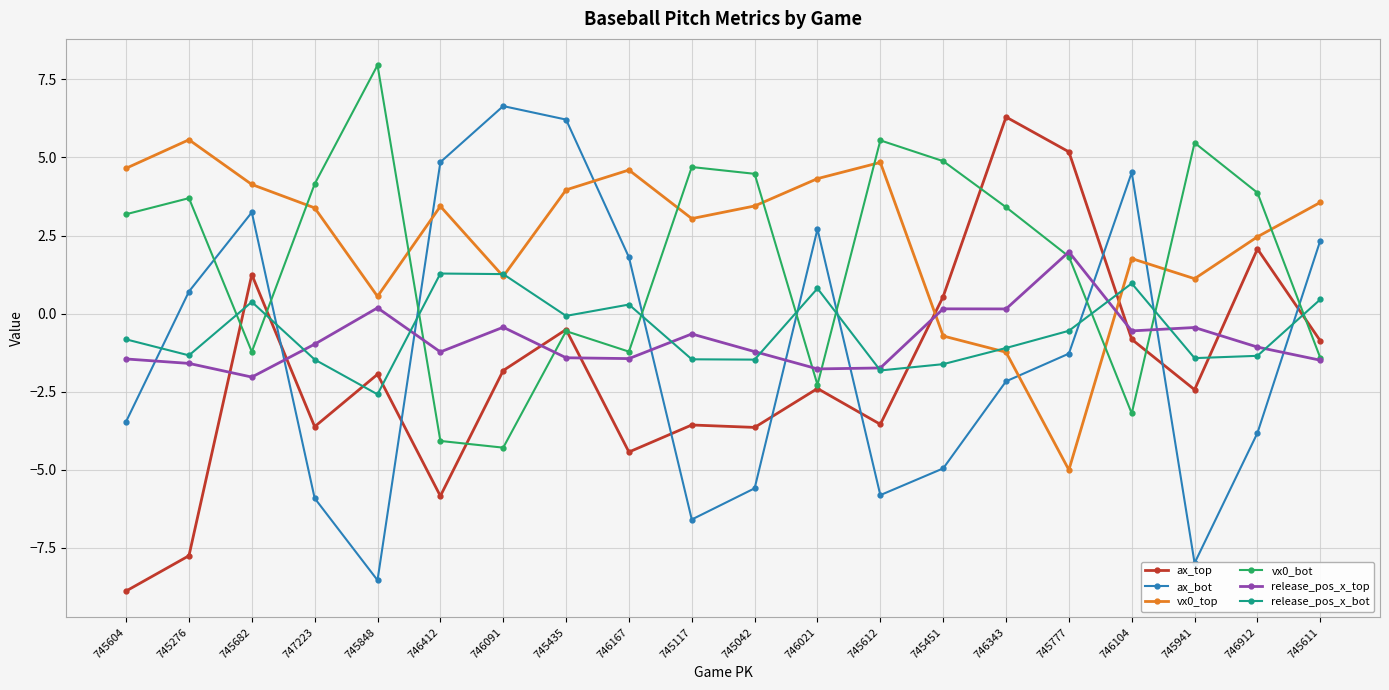

How many negative values does the vx0_bot series have?

8